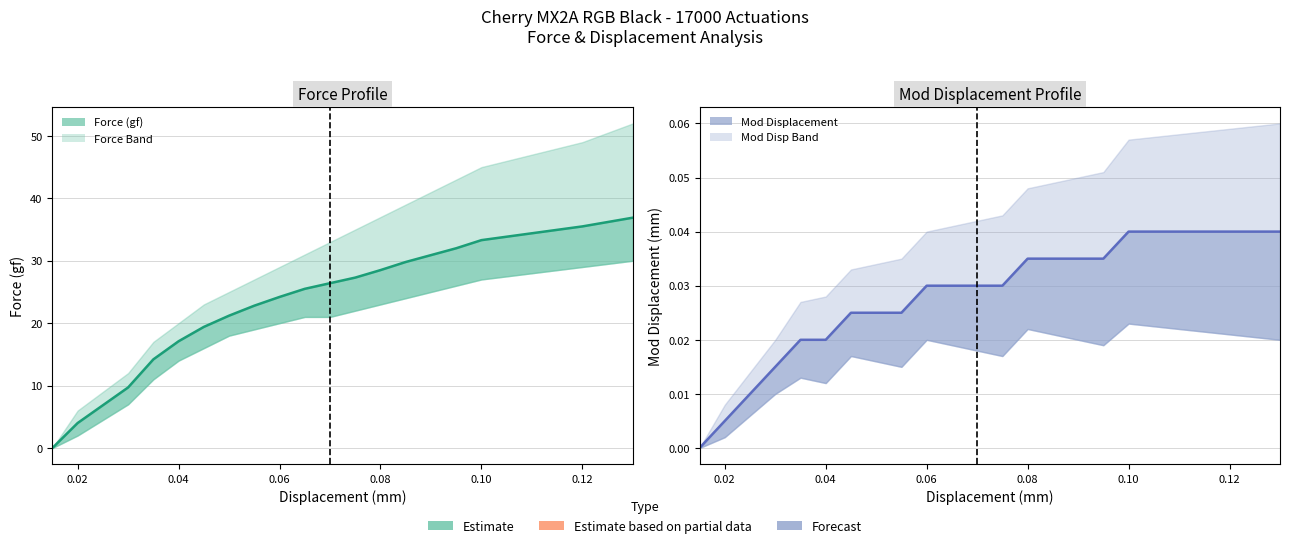

What is the label of the 15th point from the right?

0.045